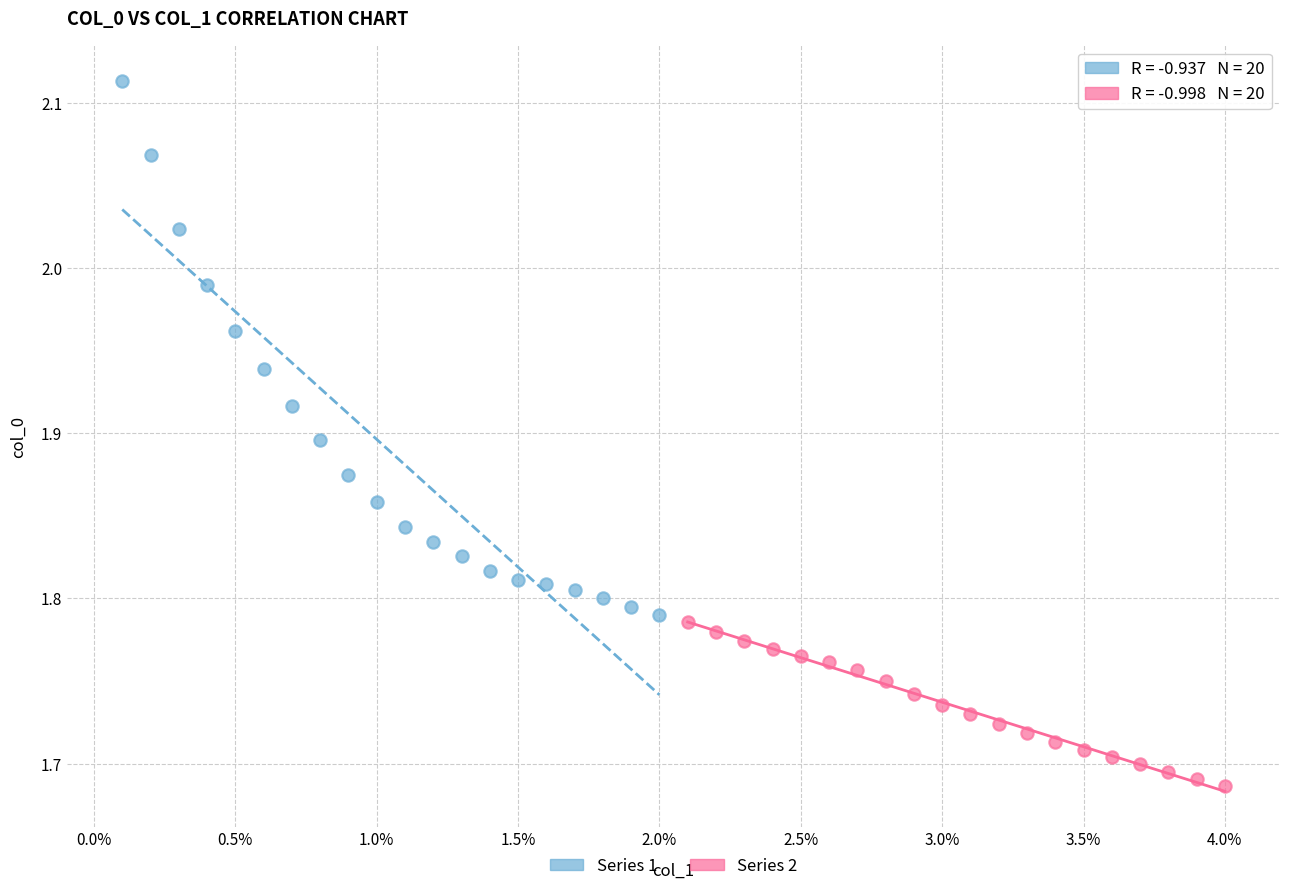

Which series contains the lowest Y value?

Series 2